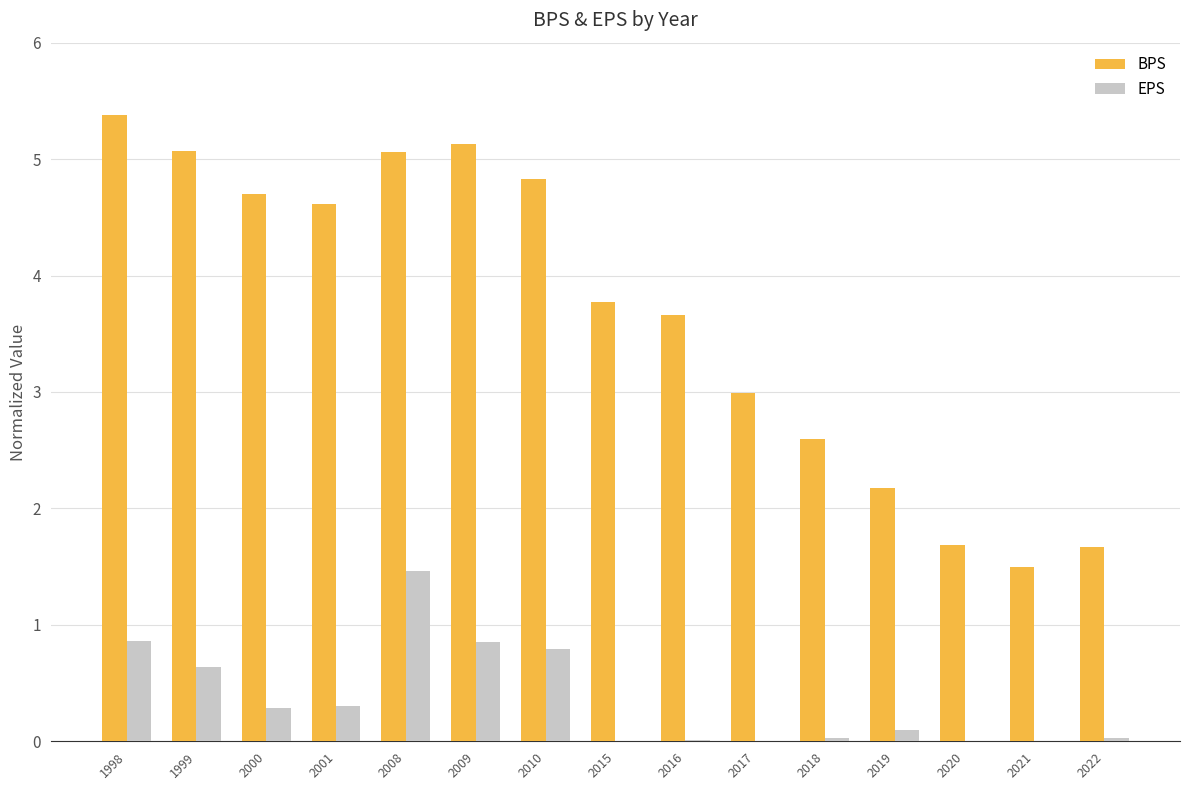

Which series has the largest total across all categories?

BPS